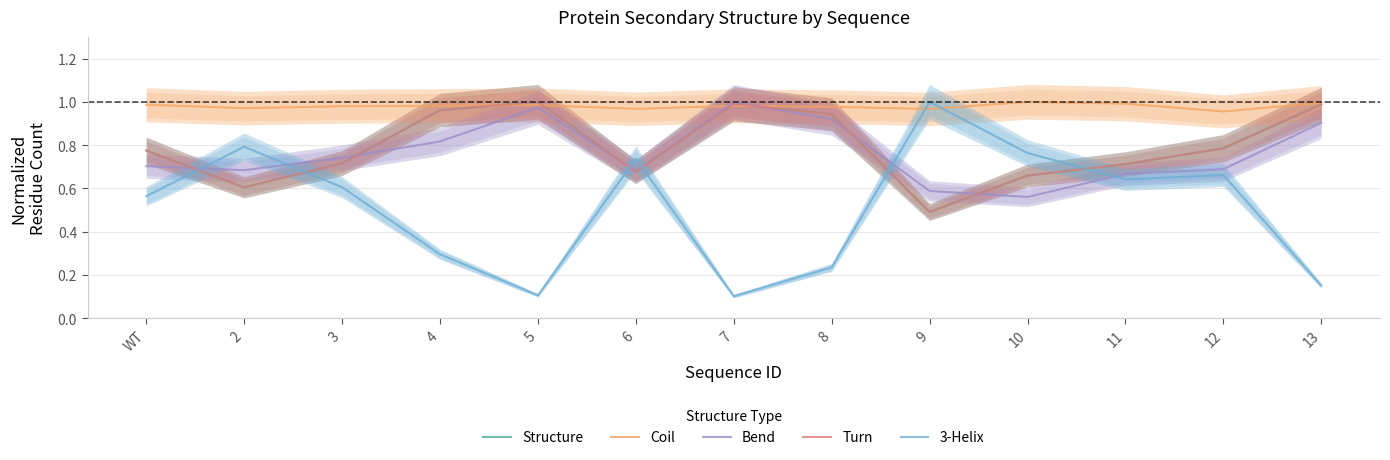

True or false: Bend has a value of 1.2 at 4.

False